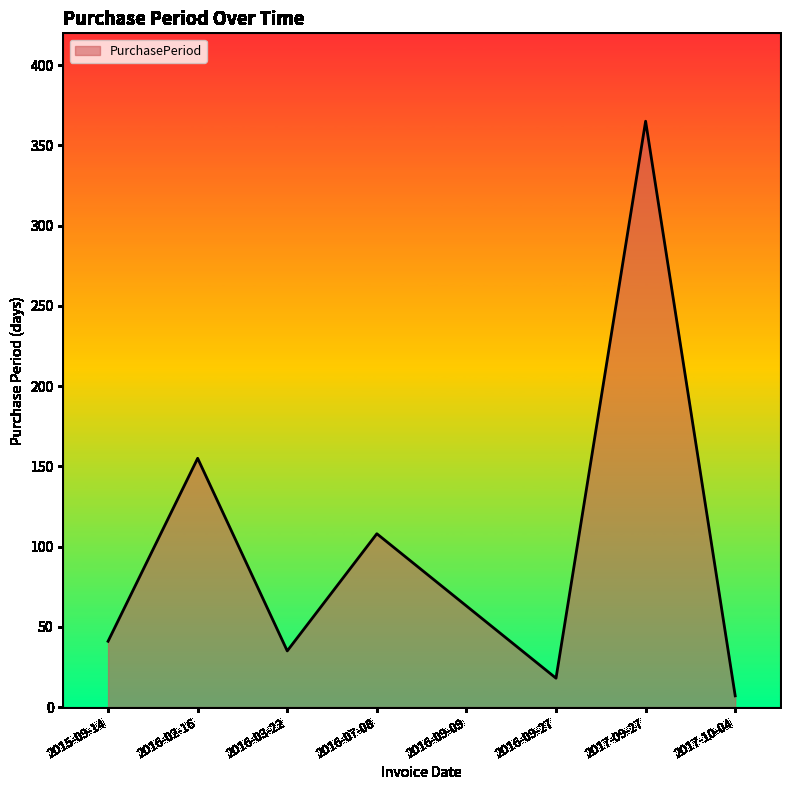

Does the chart have visible grid lines?

No